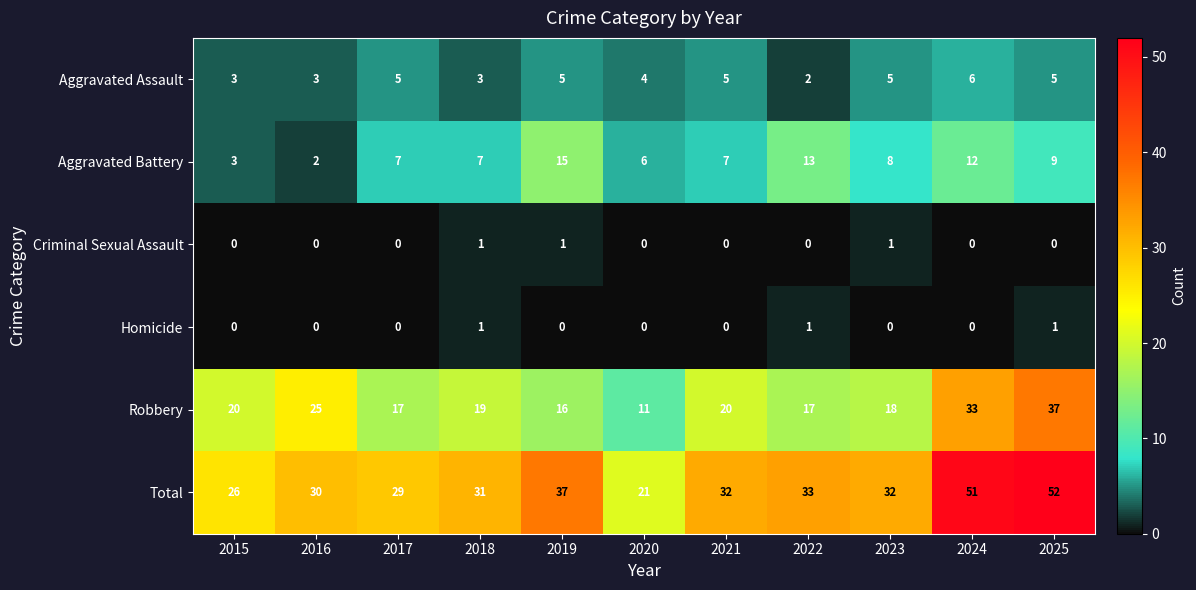

At which label is Total closest to 36?

2019